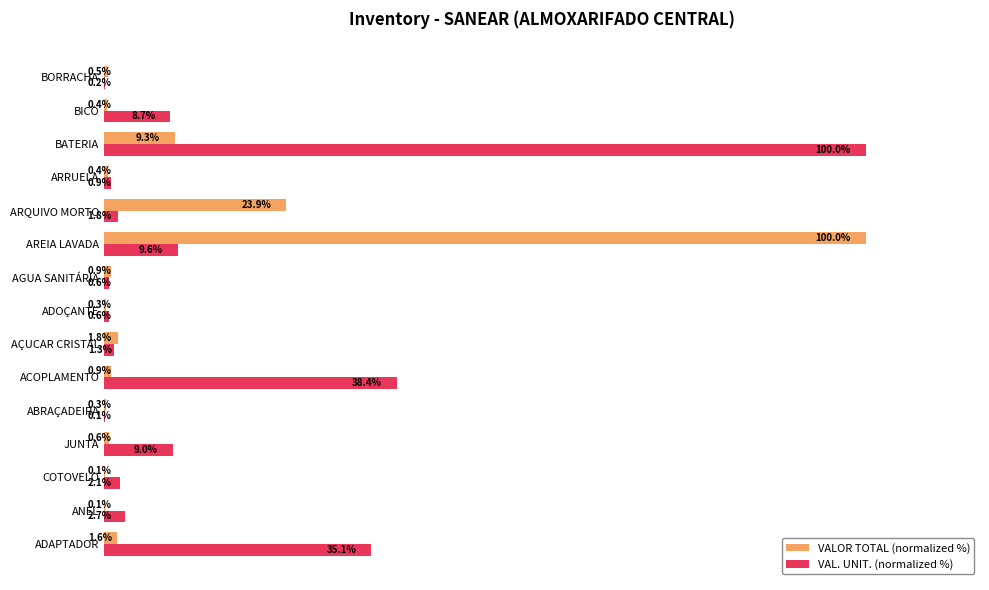

Which series has the largest total across all categories?

VAL. UNIT. (normalized %)